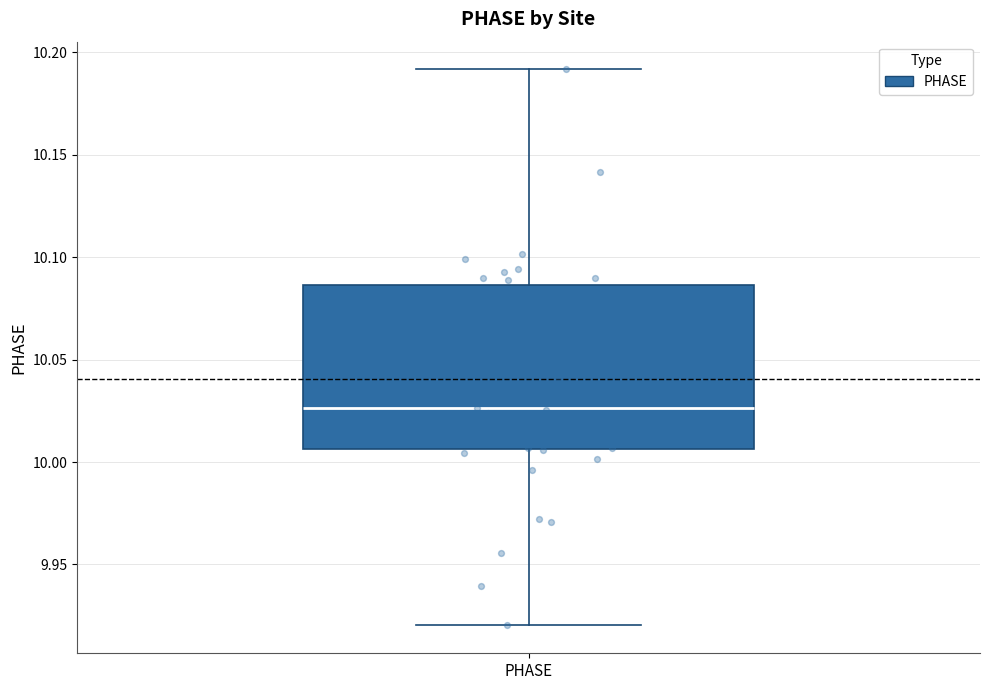

Transcribe this box plot: give where the median line is, the range the box spans, and where the two whiskers end, as read against the y-axis. The values are not printed on the chart, so give them approximately, as read against the axis.

median 10.025, box 10.005 to 10.085, whiskers 9.920 to 10.190